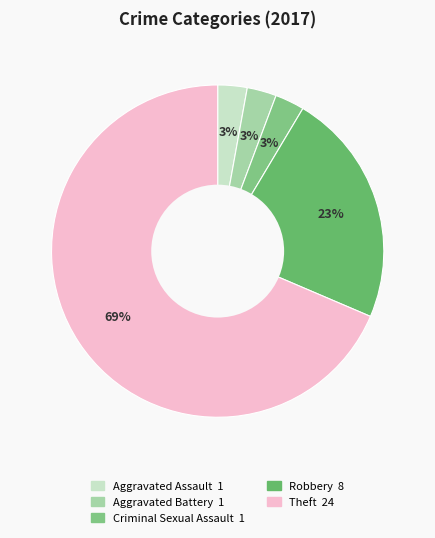

How many segments does this pie chart have?

5